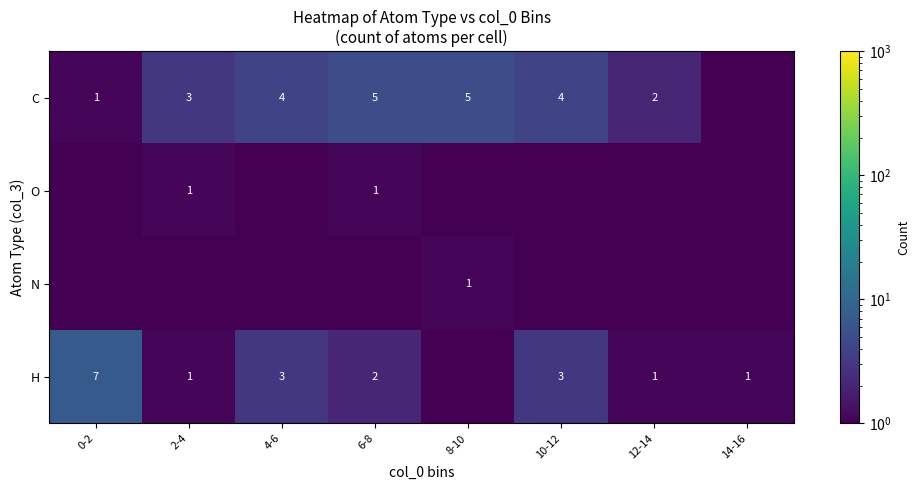

What is the sum of the H values at 10-12 and 12-14?

4.0